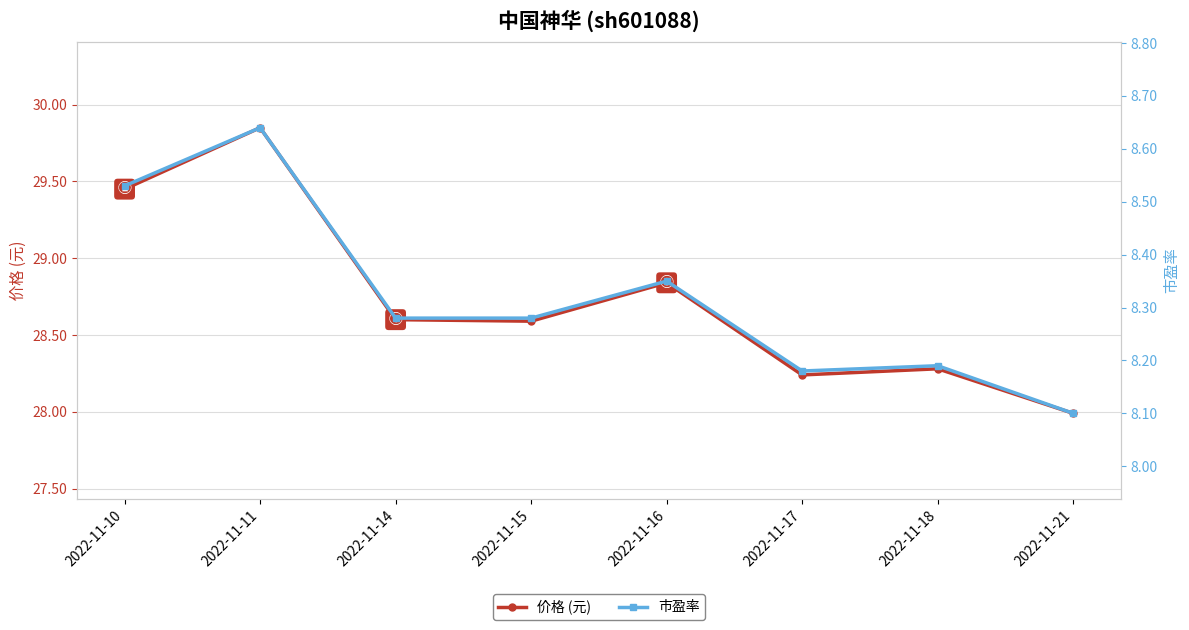

What is the sum of all 价格 (元) values?

229.8